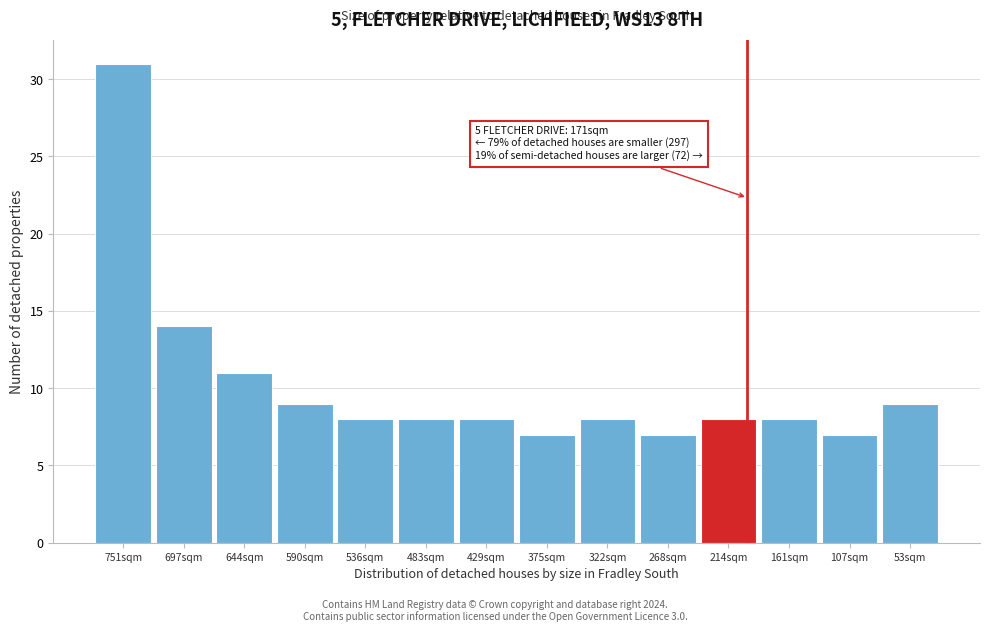

Reading left to right, extract all data points from this chart.

751sqm=31	697sqm=14	644sqm=11	590sqm=9	536sqm=8	483sqm=8	429sqm=8	375sqm=7	322sqm=8	268sqm=7	214sqm=8	161sqm=8	107sqm=7	53sqm=9